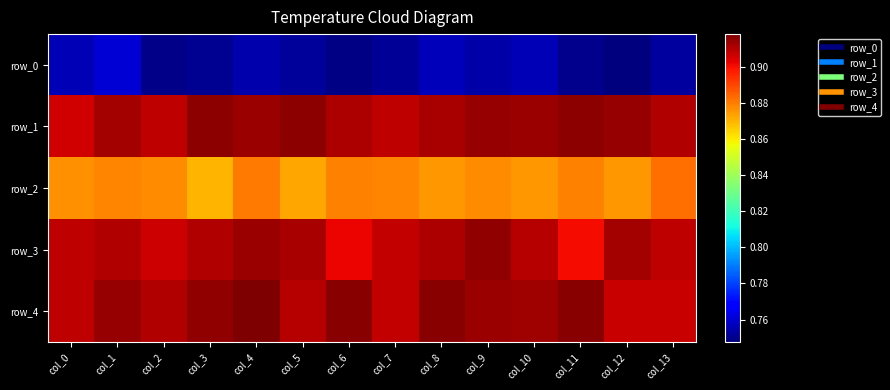

Is it true that row_0 equals 0.3 at col_6?

False